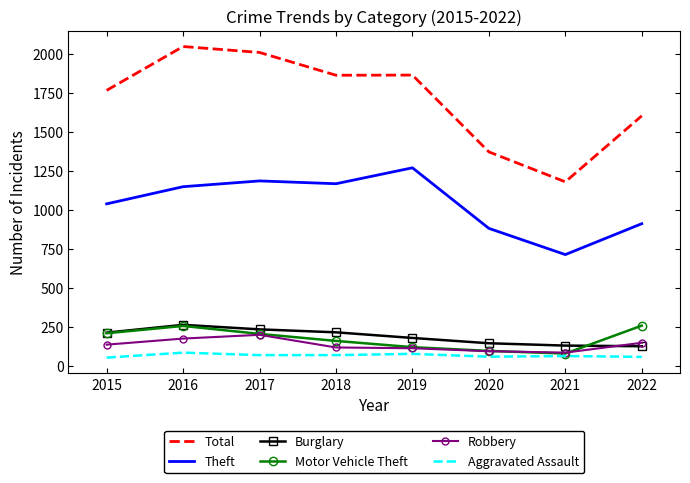

What is the maximum value shown in the chart?

2049